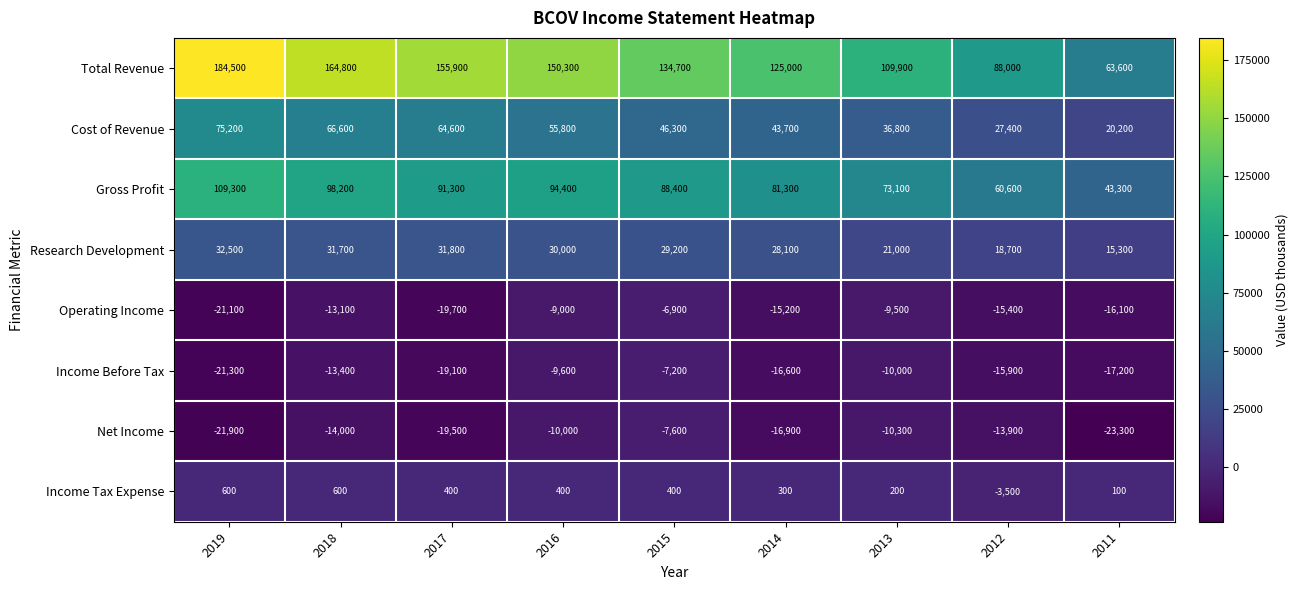

Where is Income Before Tax nearest to the value -14250?

2018